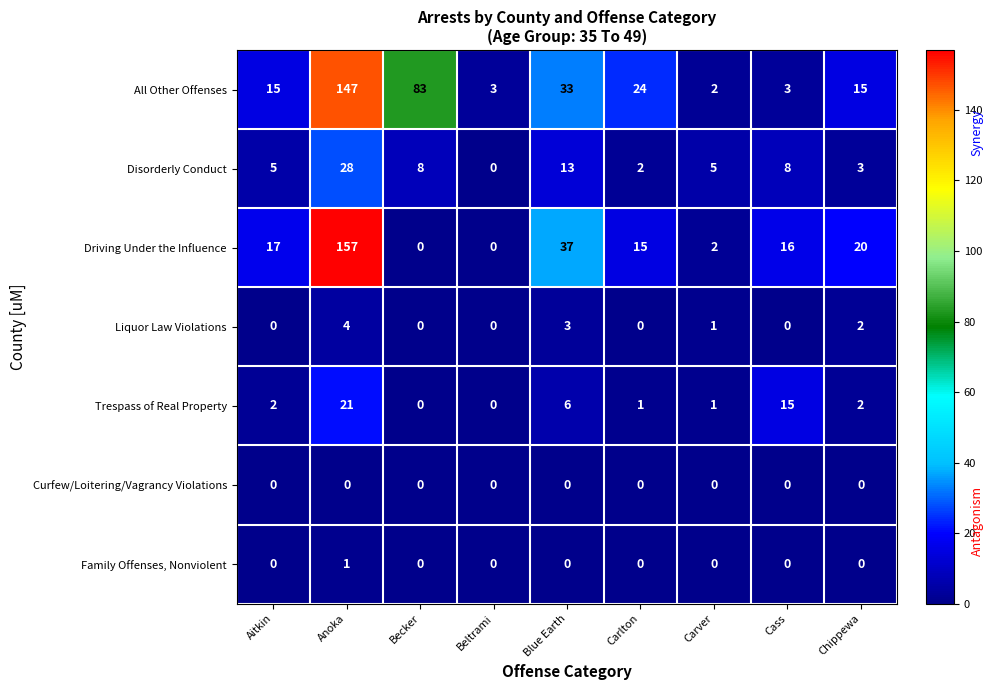

What is the difference between the second highest and second lowest values in the Driving Under the Influence series?

37